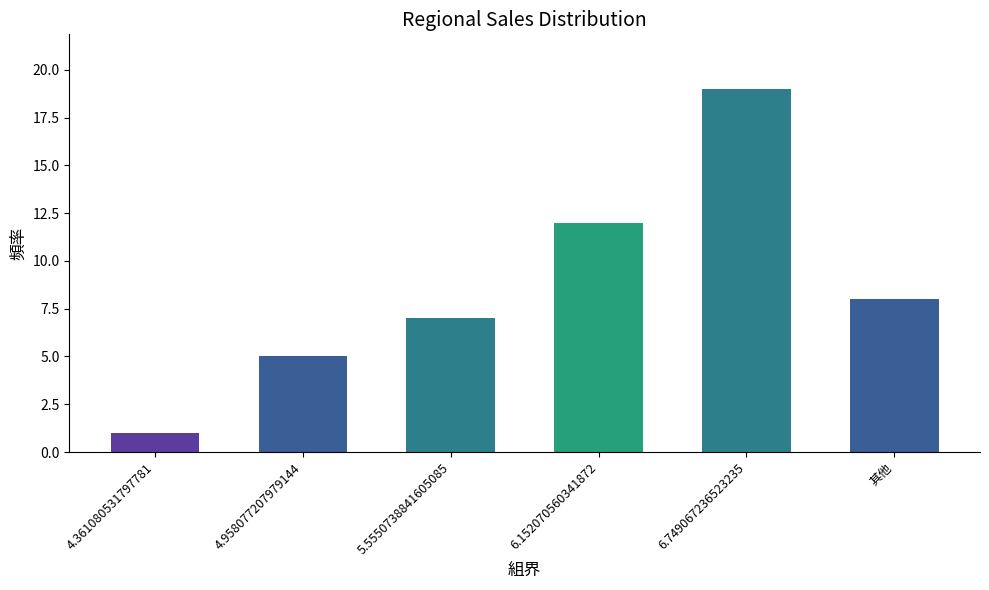

What value does the data have at 5.5550738841605085?

7